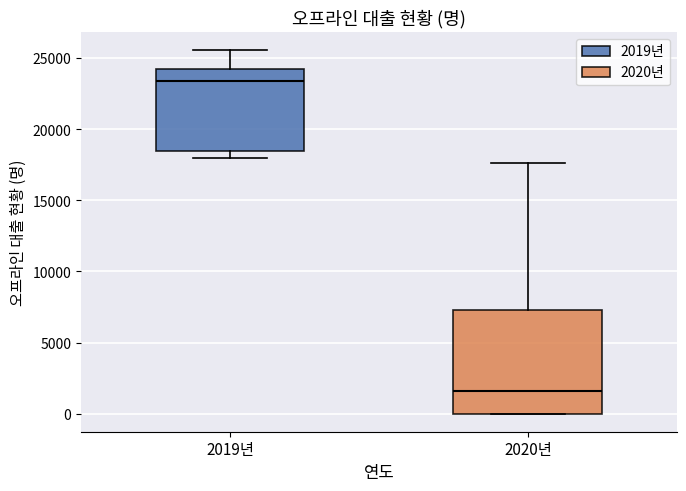

Reading left to right, read every box against the y-axis: the position of its median line, the range the box covers, and the ends of its whiskers. The values are not printed on the chart, so give them approximately, as read against the axis.

2019년: median 23500, box 18500 to 24000, whiskers 18000 to 25500
2020년: median 1500, box 0 to 7500, whiskers 0 to 17500